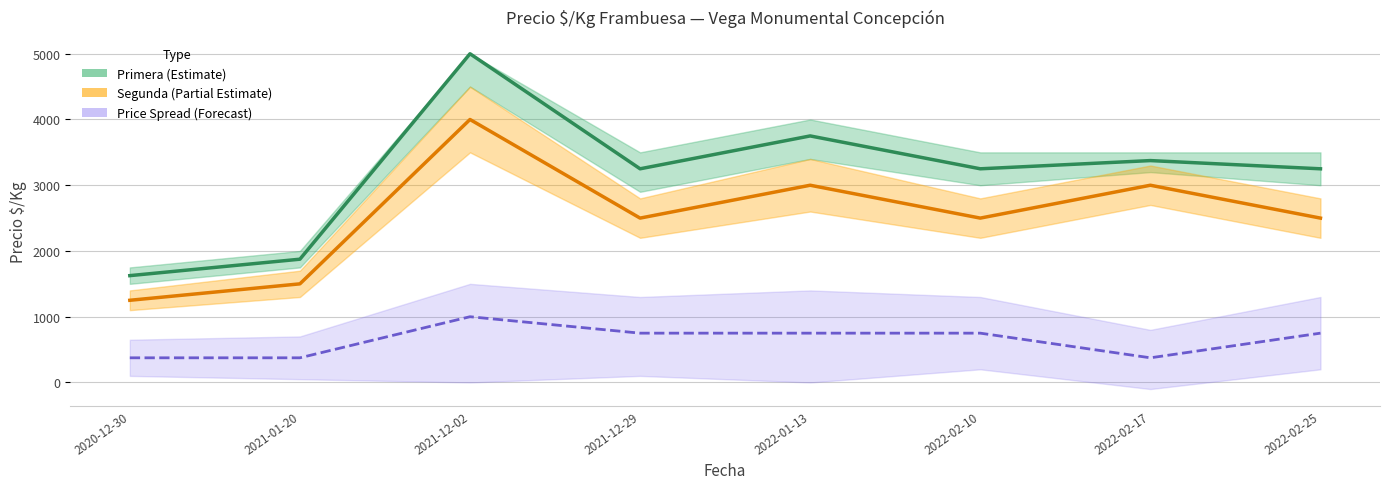

Reading left to right, list all the values displayed in this chart.

Primera (Estimate): 1625	1875	5000	3250	3750	3250	3375	3250
Segunda (Partial Estimate): 1250	1500	4000	2500	3000	2500	3000	2500
Price Spread (Forecast): 375	375	1000	750	750	750	375	750